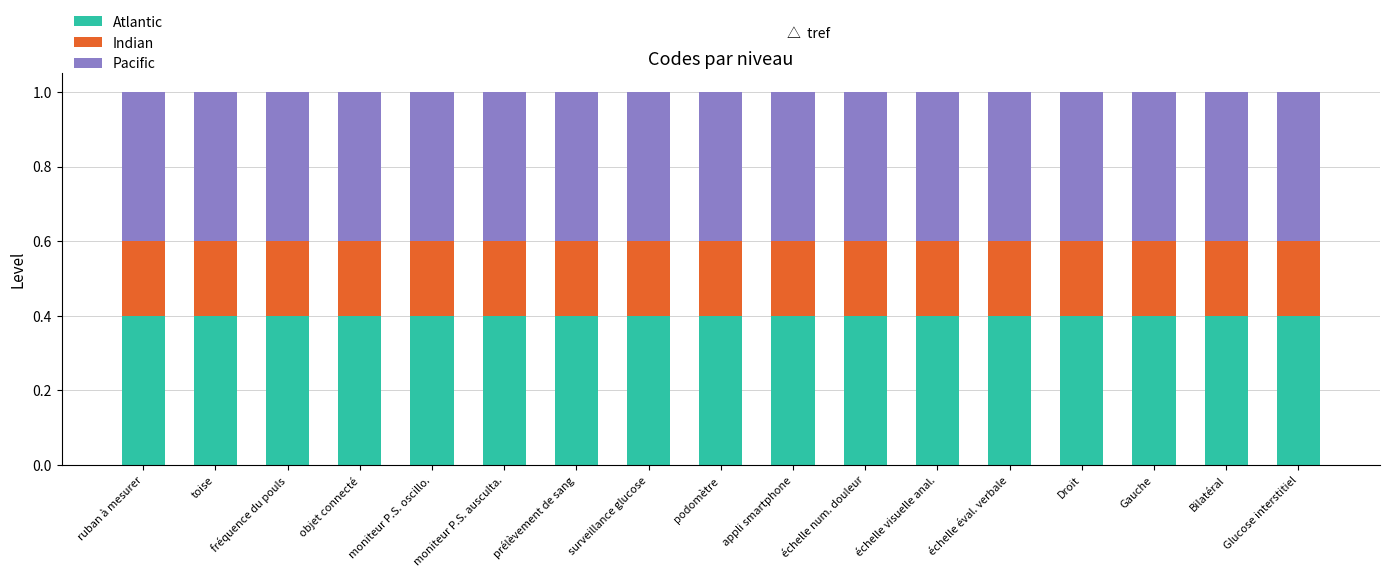

What is the minimum value for Atlantic?

0.4